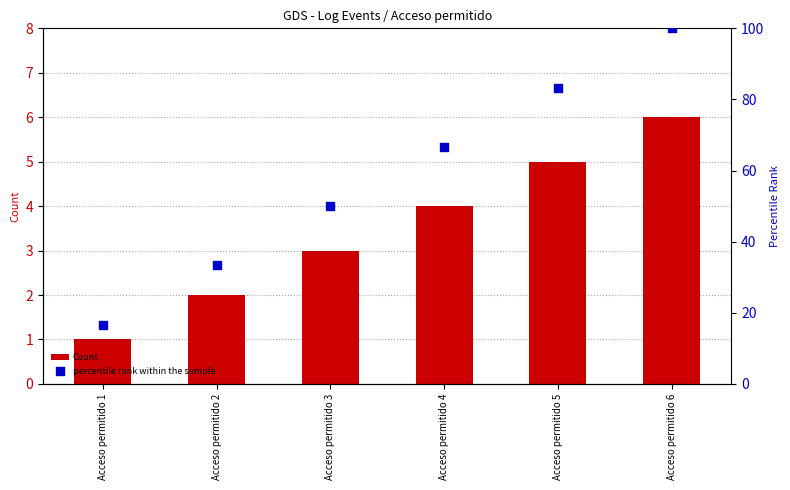

Is the value of Count at Acceso permitido 4 greater than the value of percentile rank within the sample at Acceso permitido 1?

No